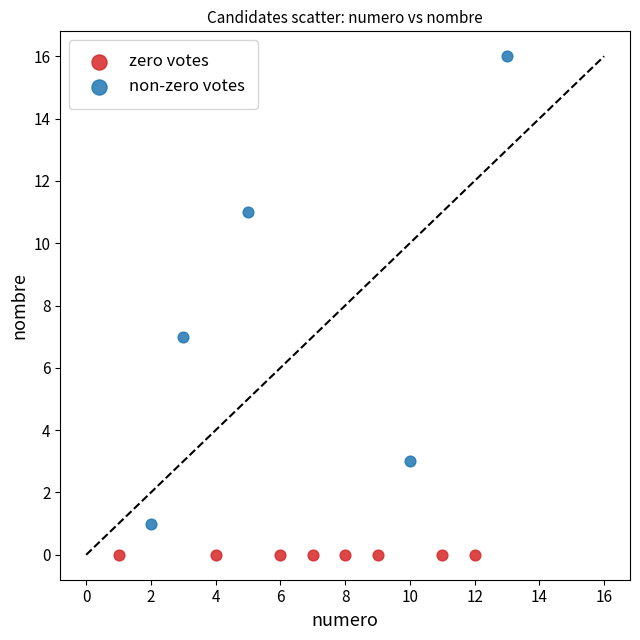

What are all the series names shown in the legend?

zero votes, non-zero votes